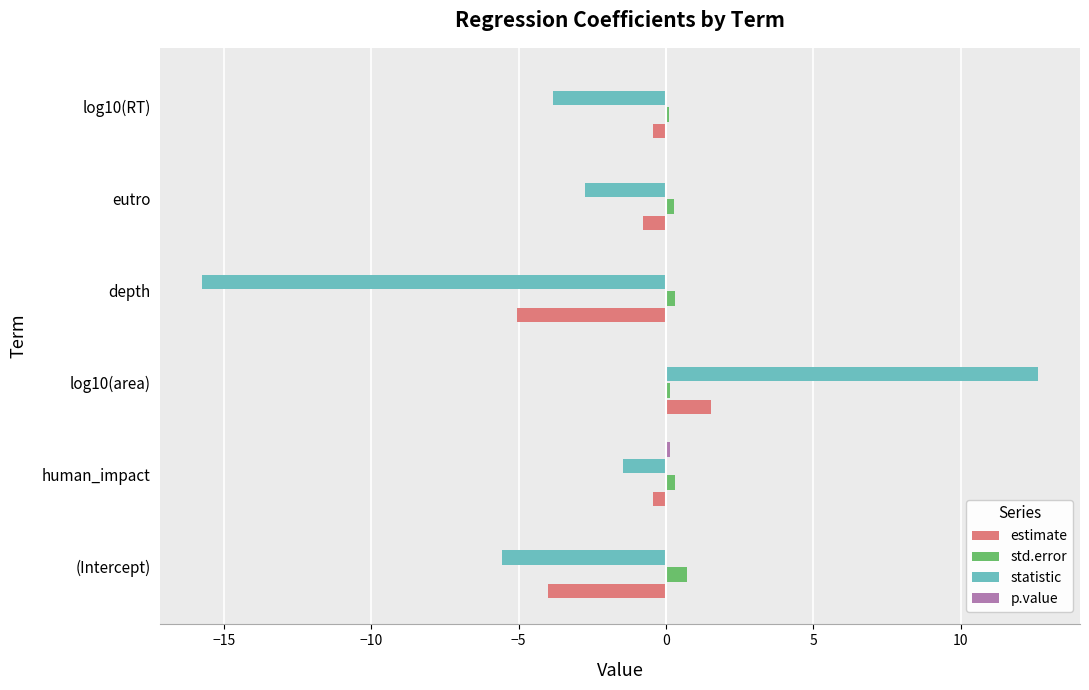

At which category is the sum across all series the highest?

log10(area)